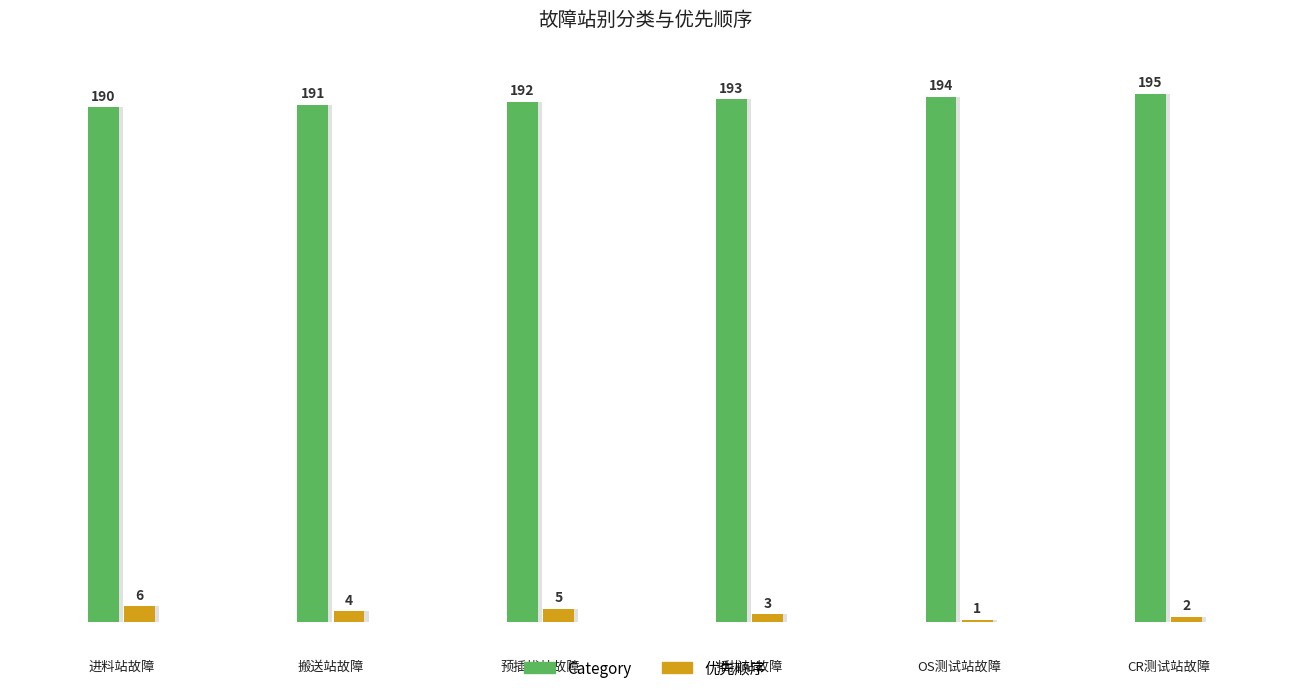

Which series has the largest total across all categories?

Category